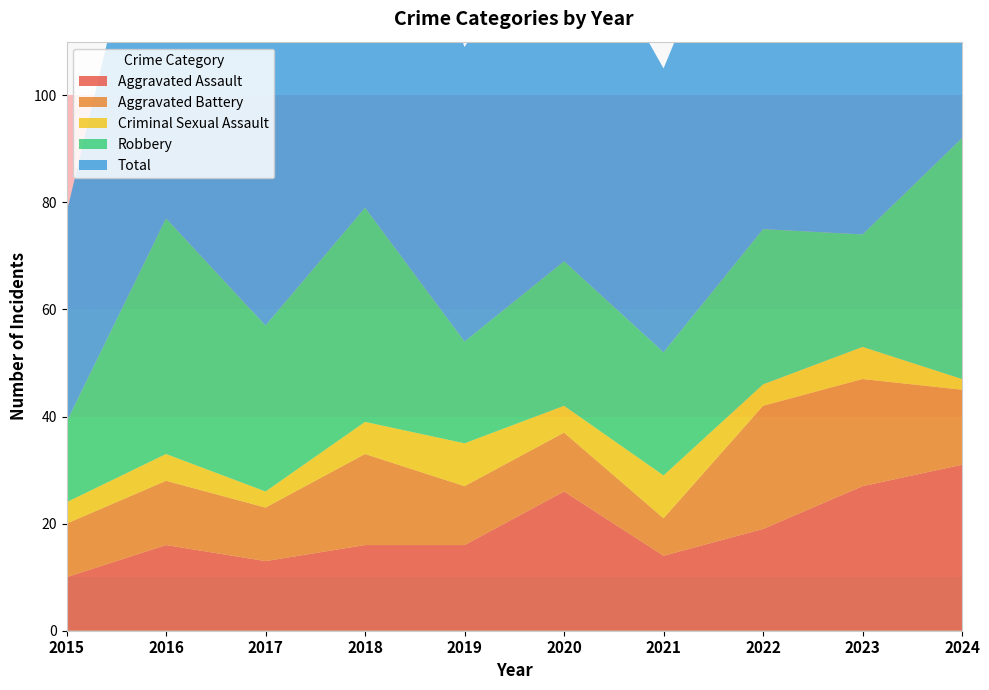

Reading left to right, list all the values displayed in this chart.

Aggravated Assault: 10	16	13	16	16	26	14	19	27	31
Aggravated Battery: 10	12	10	17	11	11	7	23	20	14
Criminal Sexual Assault: 4	5	3	6	8	5	8	4	6	2
Robbery: 15	44	31	40	19	27	23	29	21	45
Total: 39	79	58	80	55	69	53	75	75	94